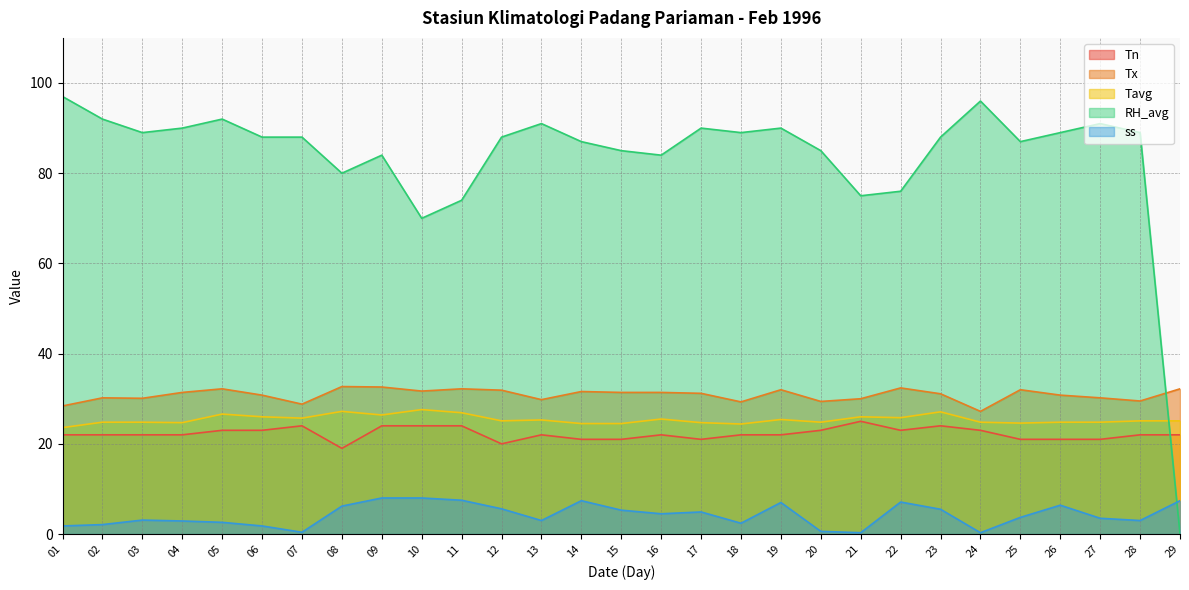

Is it true that Tn equals 10.7 at 12?

False